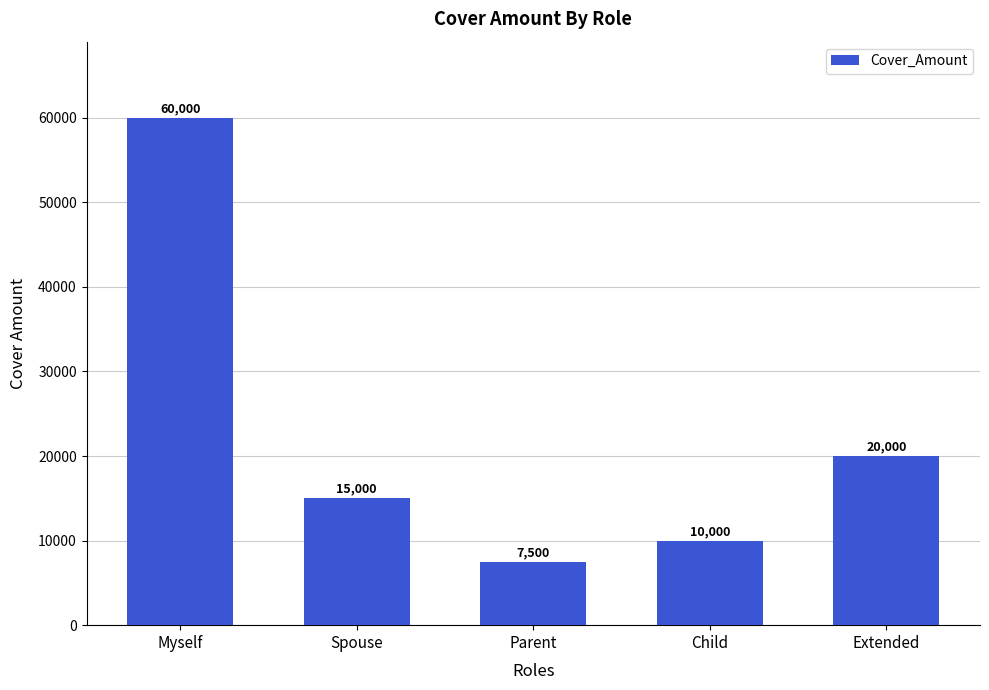

Is it true that the value at Extended is 27854?

False